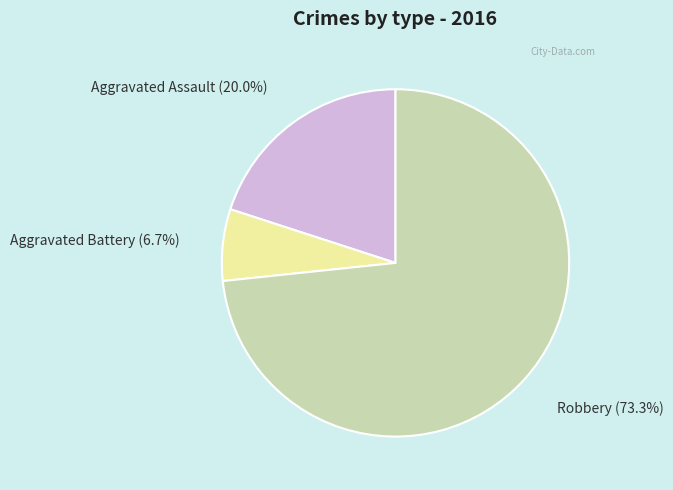

How many segments does this pie chart have?

3